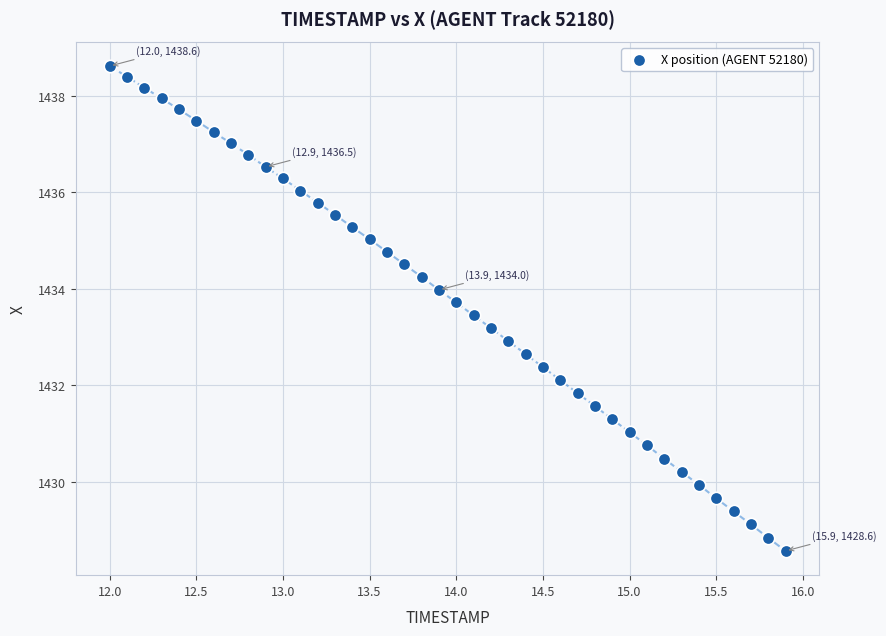

What is the range of X values (max minus min)?

3.9